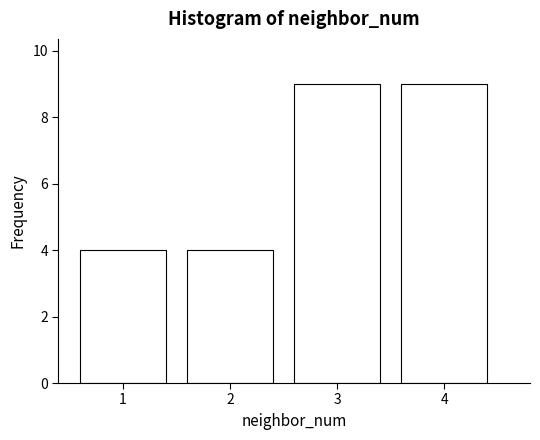

What is the height of the bar covering 3.5 to 4.5 on the x-axis? The values are not printed on the chart, so give them approximately, as read against the axis.

9